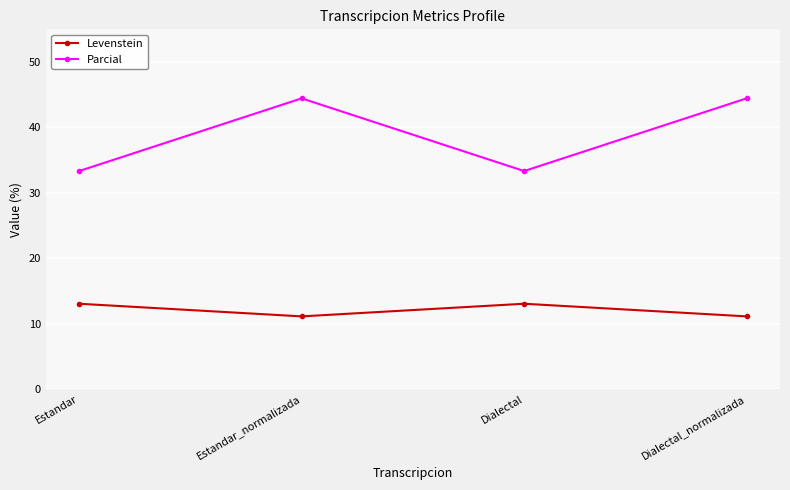

What is the difference between the highest and lowest values at Estandar_normalizada?

33.3